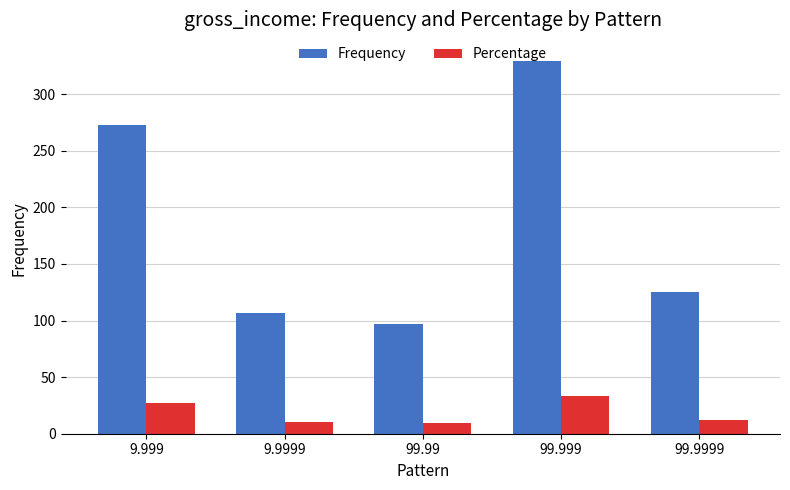

What is the label of the 5th bar from the right?

9.999